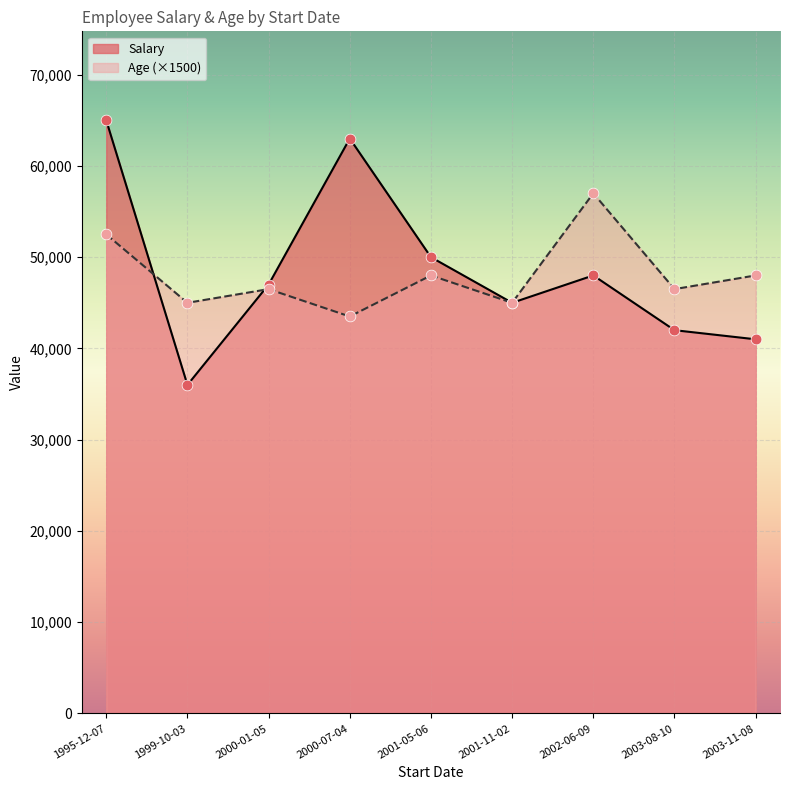

What is the total value across all series at 2001-11-02?

90000